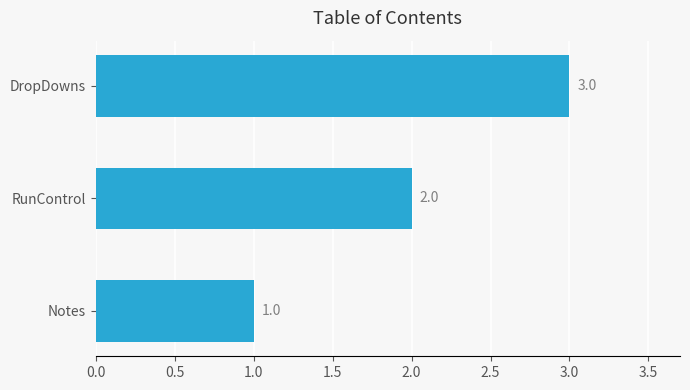

What is the change in value from Notes to DropDowns?

+2